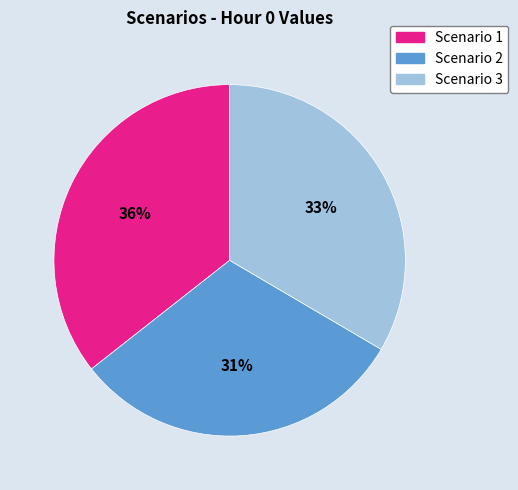

To the nearest percent, what percentage of the pie is Scenario 2?

31%